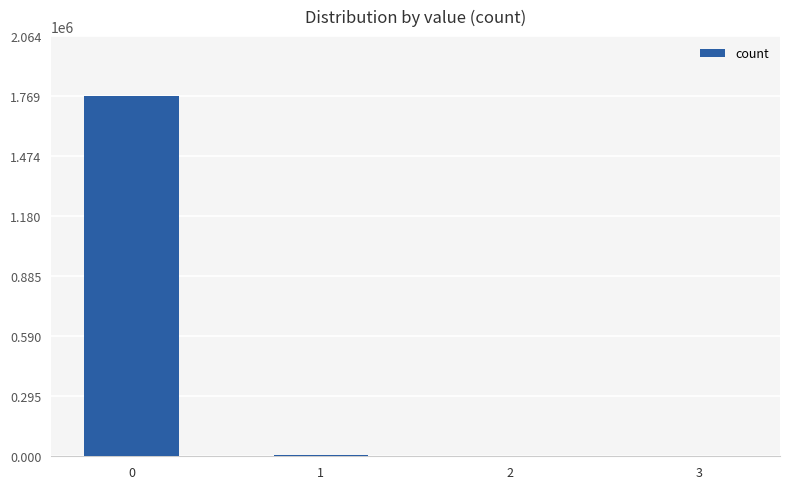

True or false: the data shows 2834561 at 0.

False